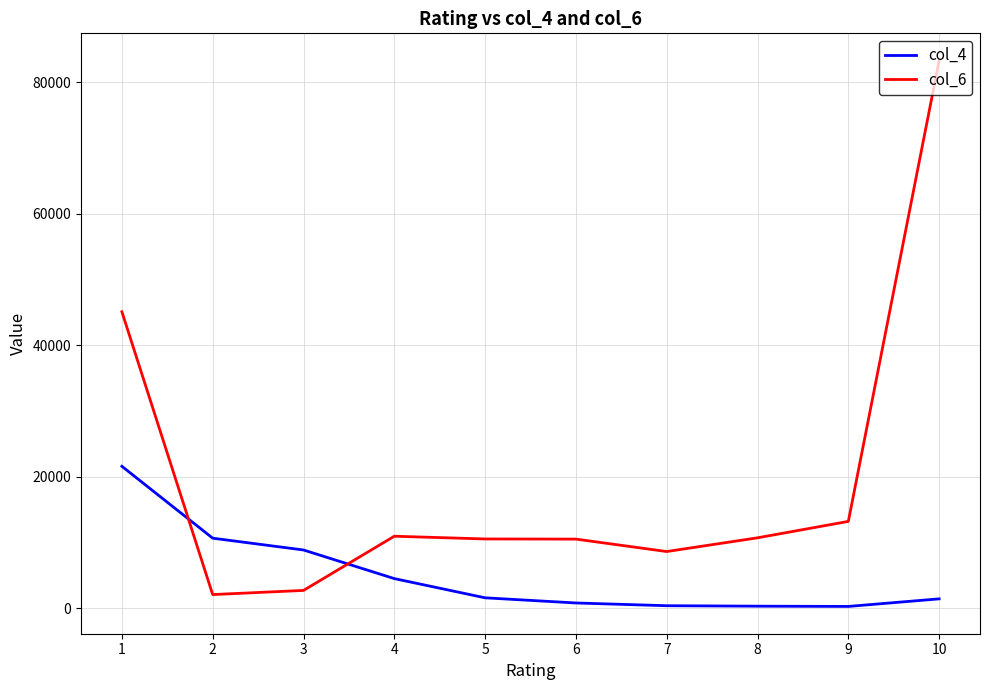

How many categories are shown in the chart?

10